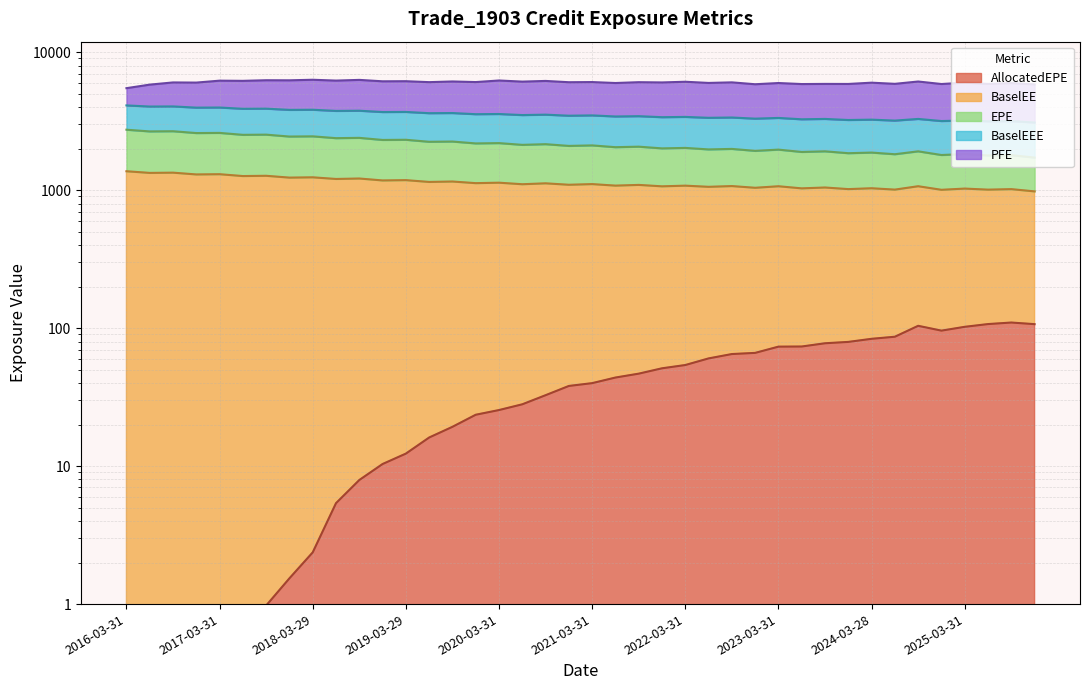

What is the difference between the highest and lowest values at 2025-12-31?

2986.2